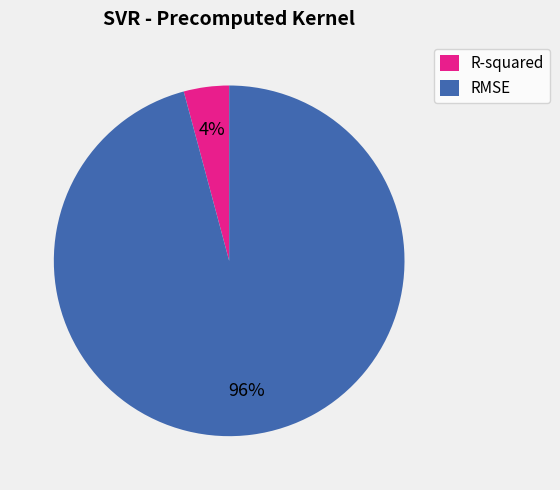

Which slice is the largest?

RMSE